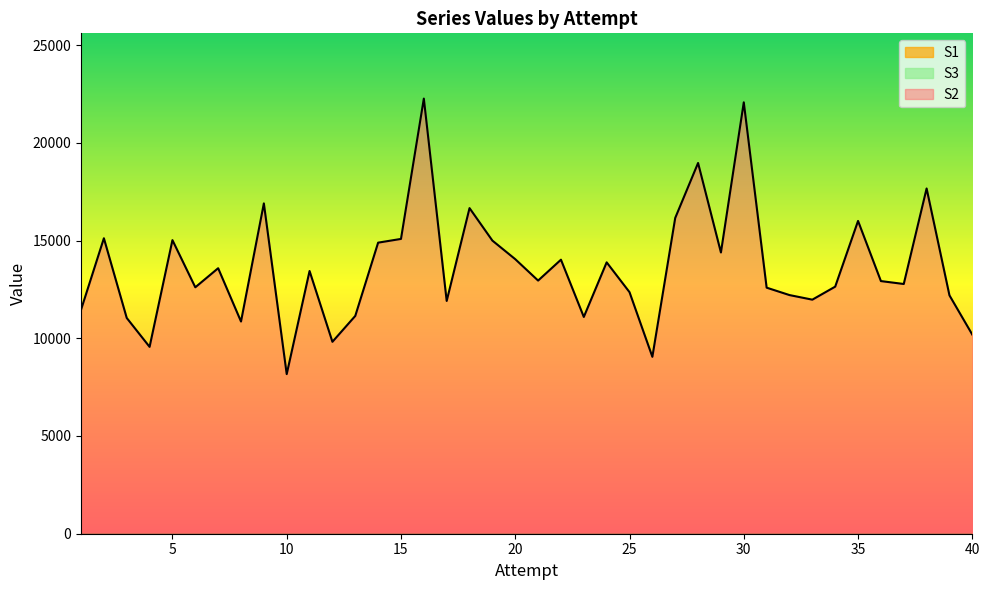

At which category is the sum across all series the highest?

16